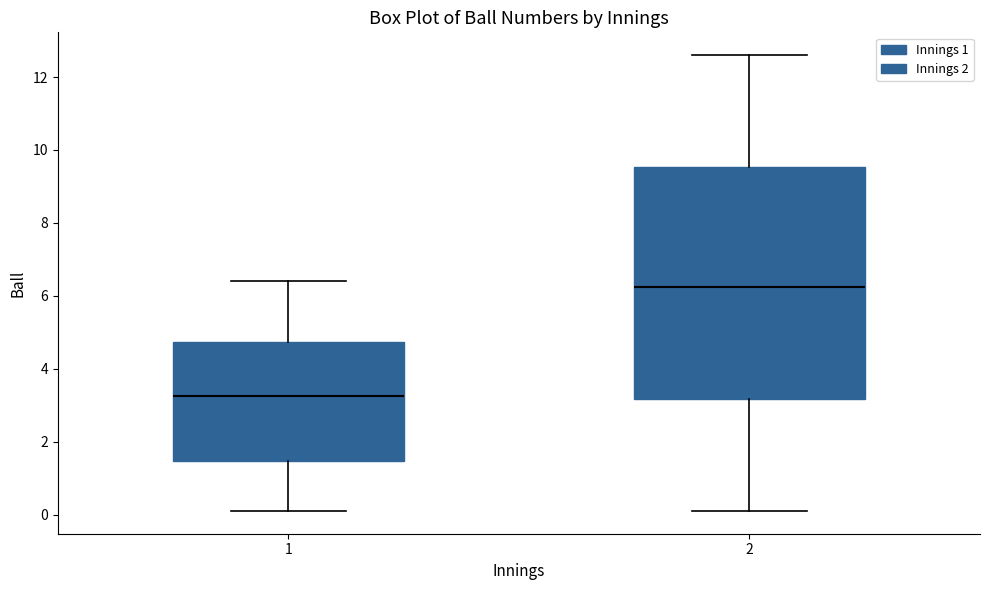

Where is the lower edge of the box at x = 2 on the y-axis? The values are not printed on the chart, so give them approximately, as read against the axis.

3.2